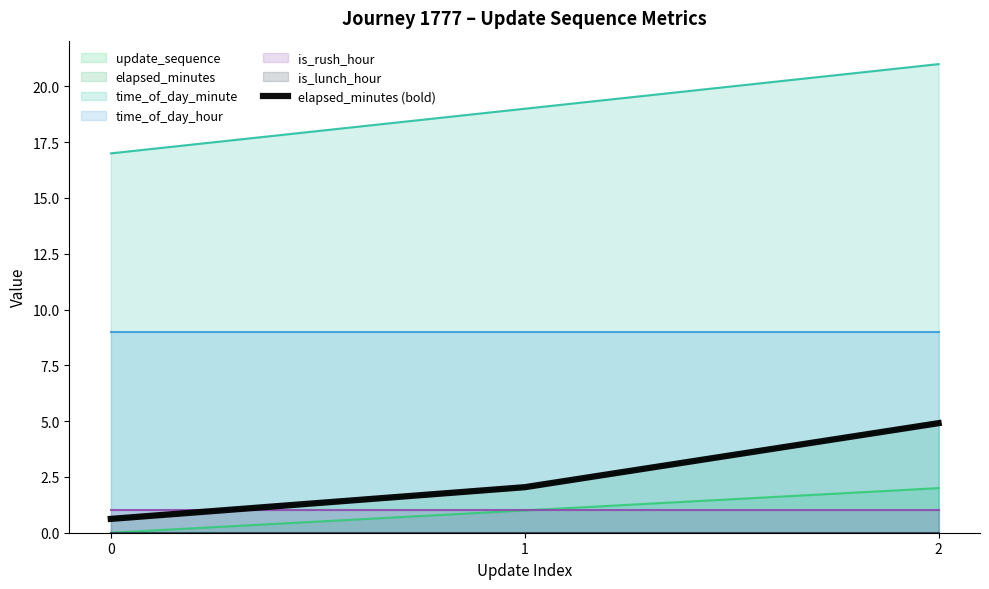

What is the value of the 3rd point from the left?

4.9